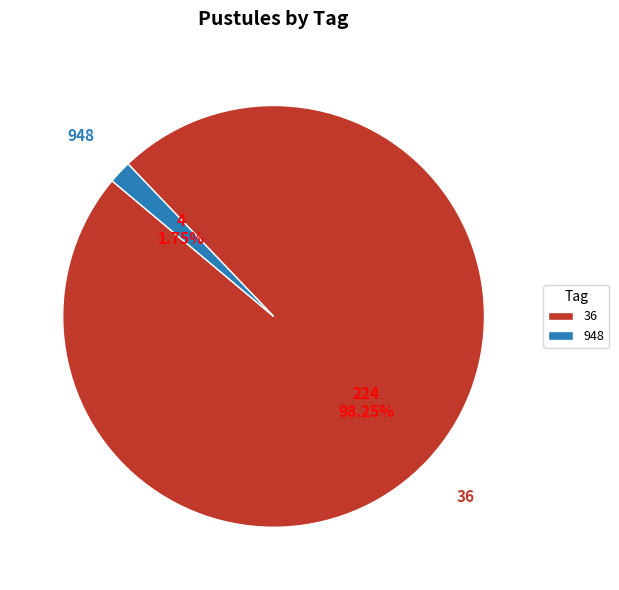

Which slice represents more than half of the pie?

36